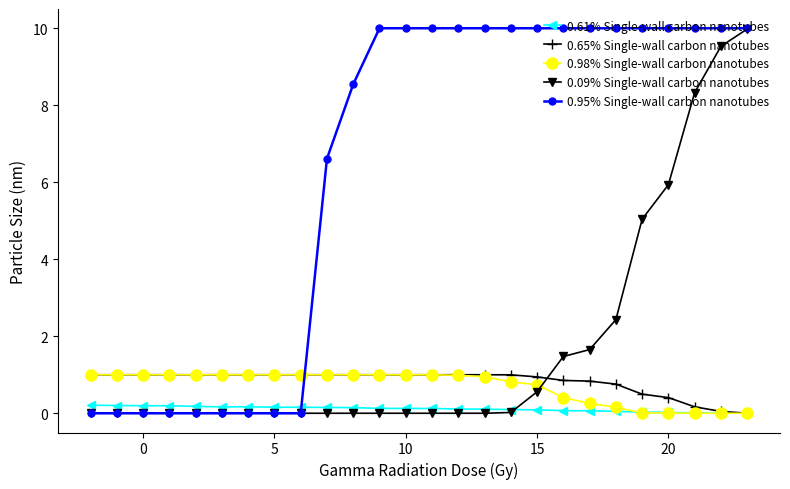

Does the chart display data point markers on the line(s)?

Yes